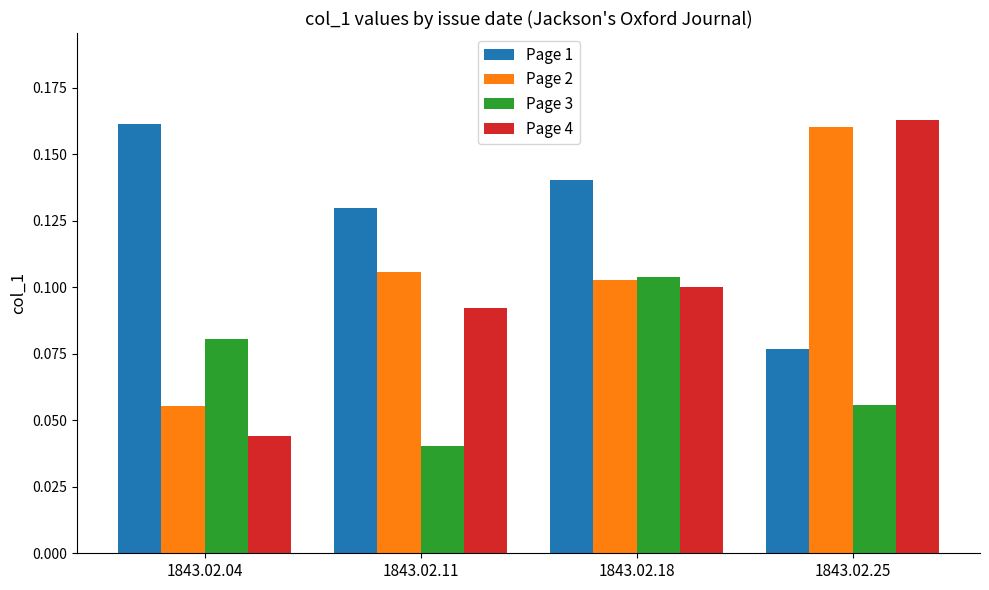

Rank the series at 1843.02.04 from highest to lowest value.

Page 1, Page 3, Page 2, Page 4